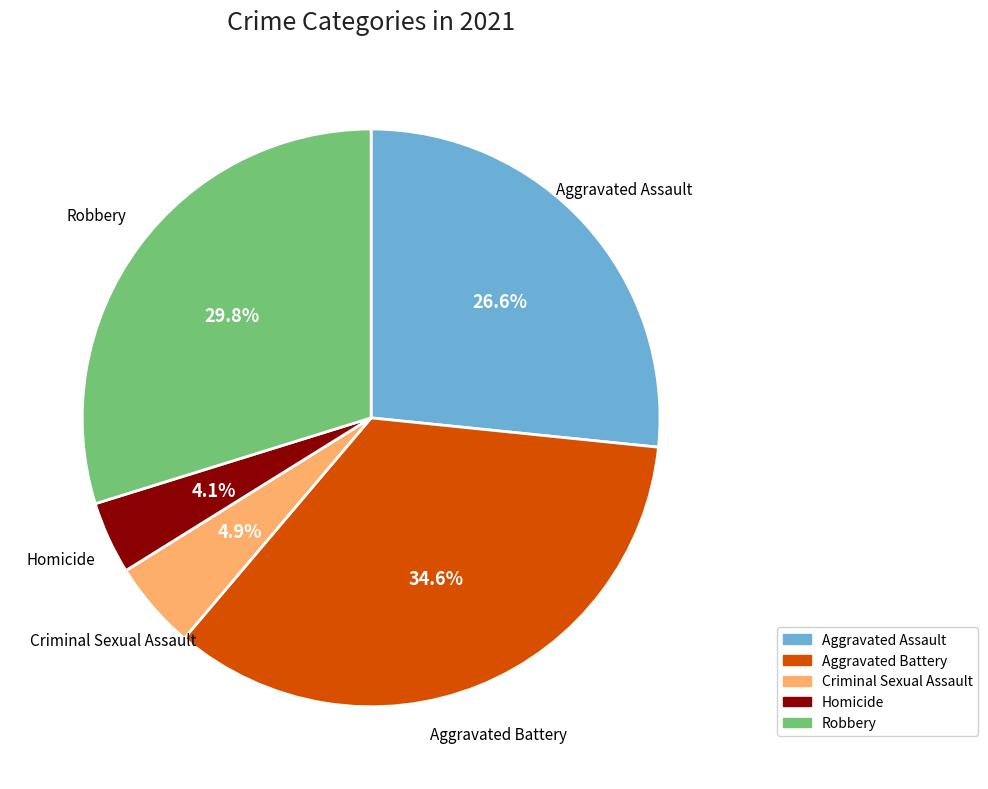

How many slices are in this pie chart?

5